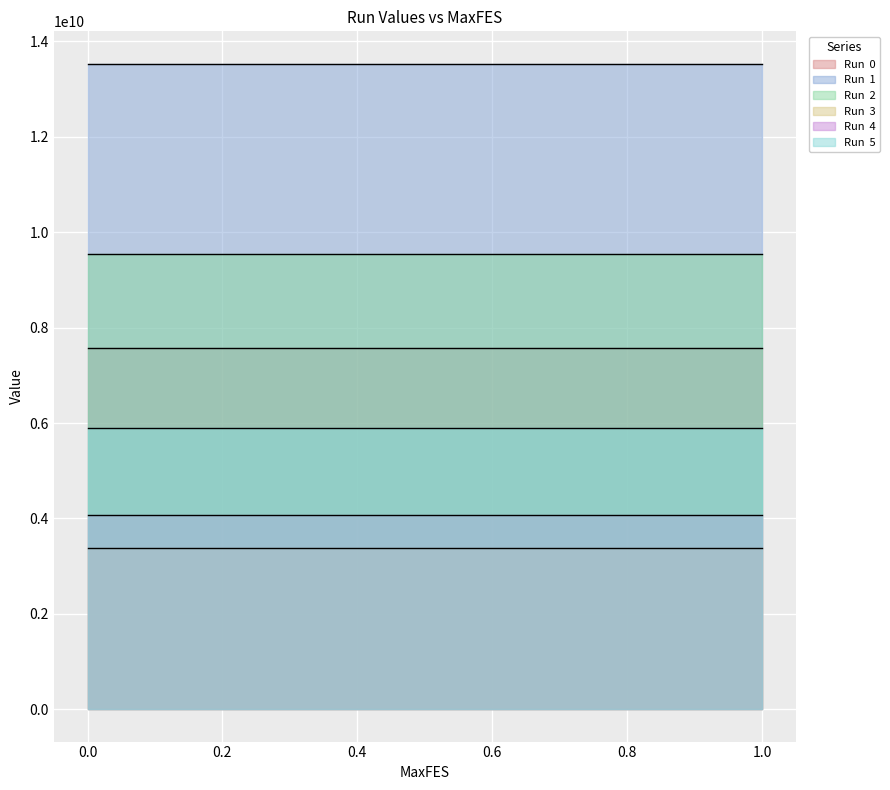

The Run  2 series shows 17147830767.5 at 0.4. True or false?

False